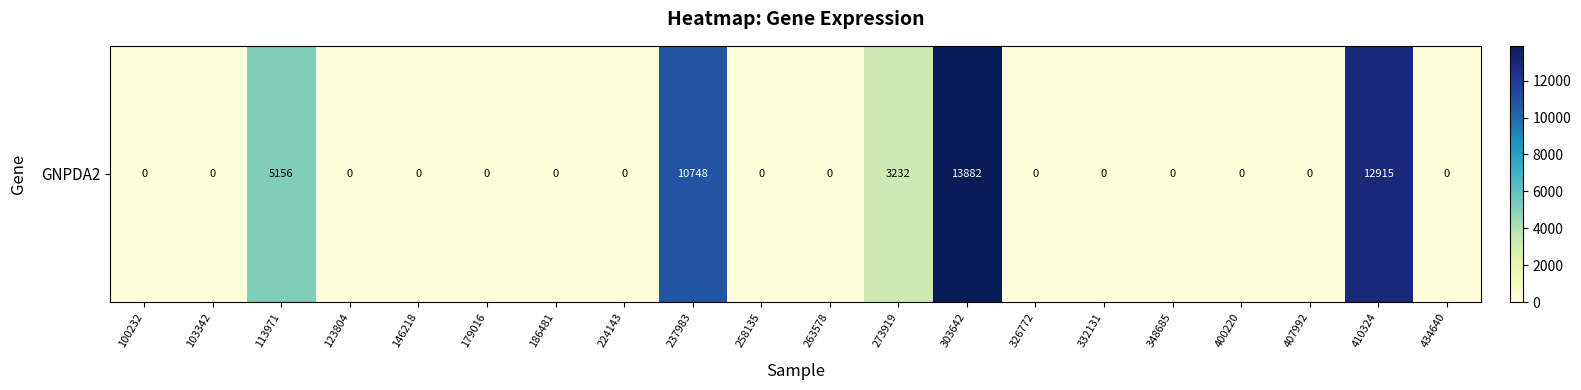

List the labels in order of value, smallest first.

100232, 103342, 123804, 146218, 179016, 186481, 224143, 258135, 263578, 326772, 332131, 348685, 400220, 407992, 434640, 273919, 113971, 237983, 410324, 303642